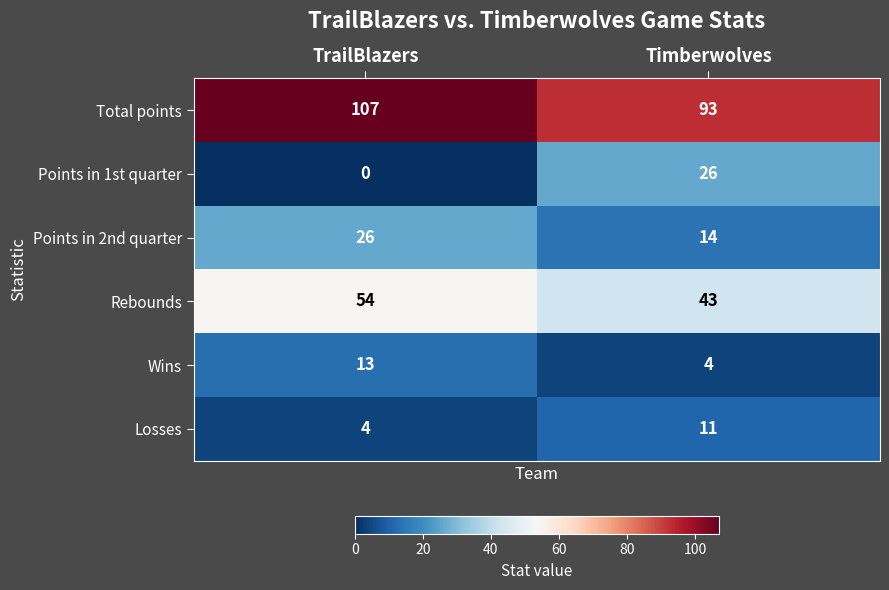

The value of Losses at Timberwolves is 11. True or false?

True